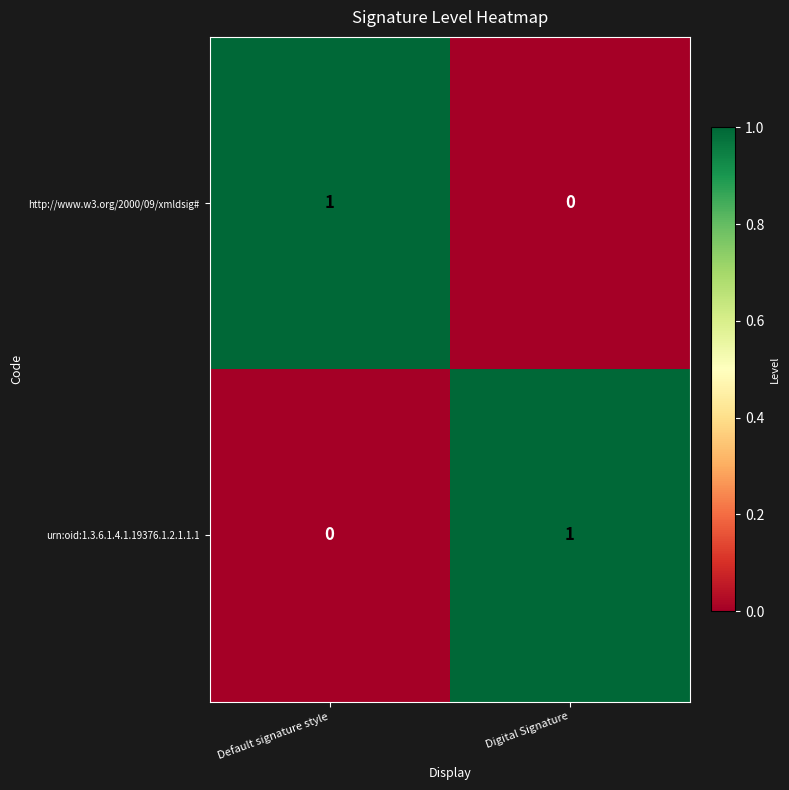

True or false: urn:oid:1.3.6.1.4.1.19376.1.2.1.1.1 has a value of 1 at Digital Signature.

True